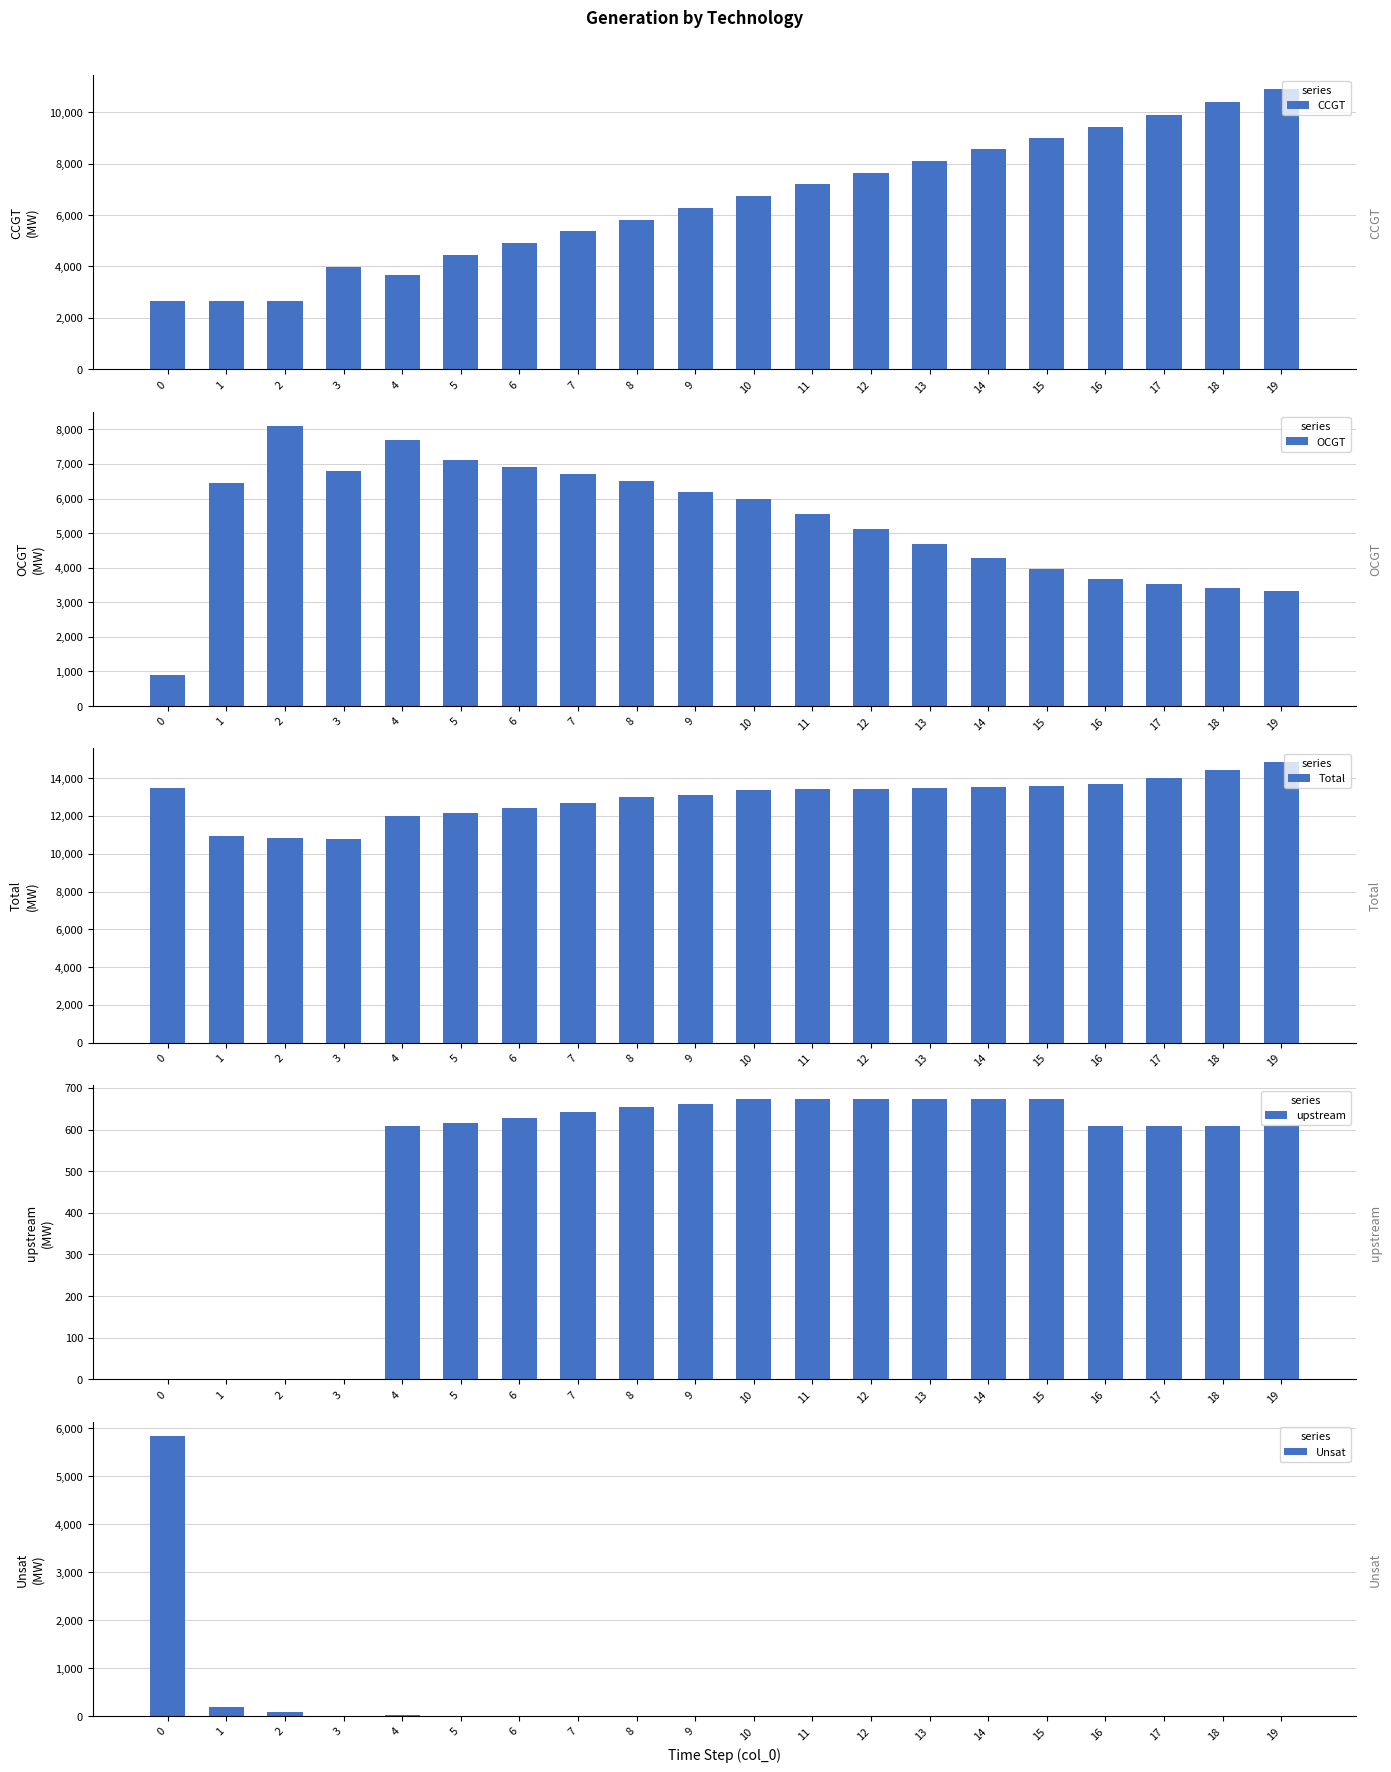

What is the difference between the maximum and second lowest values in the OCGT series?

4784